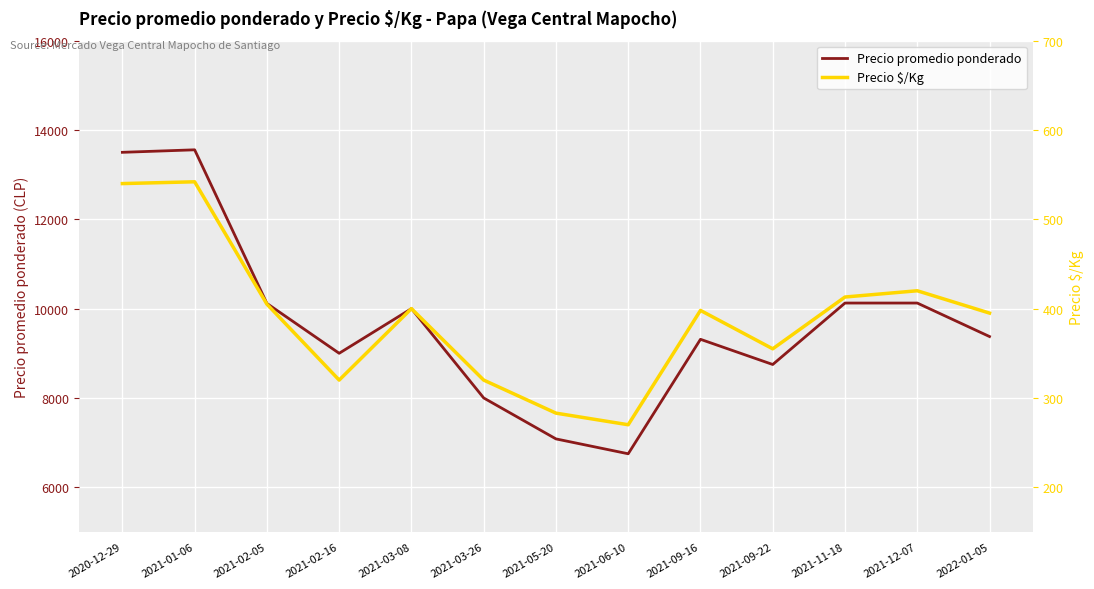

Which series has the largest total across all categories?

Precio promedio ponderado